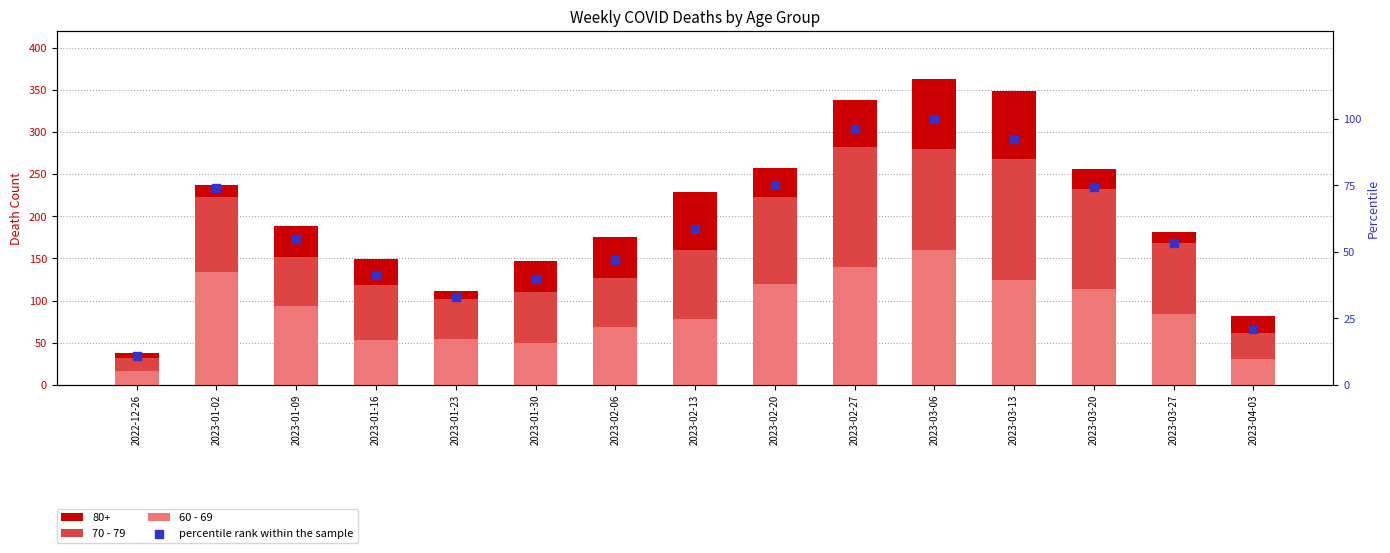

Which series contains the lowest Y value?

percentile rank within the sample